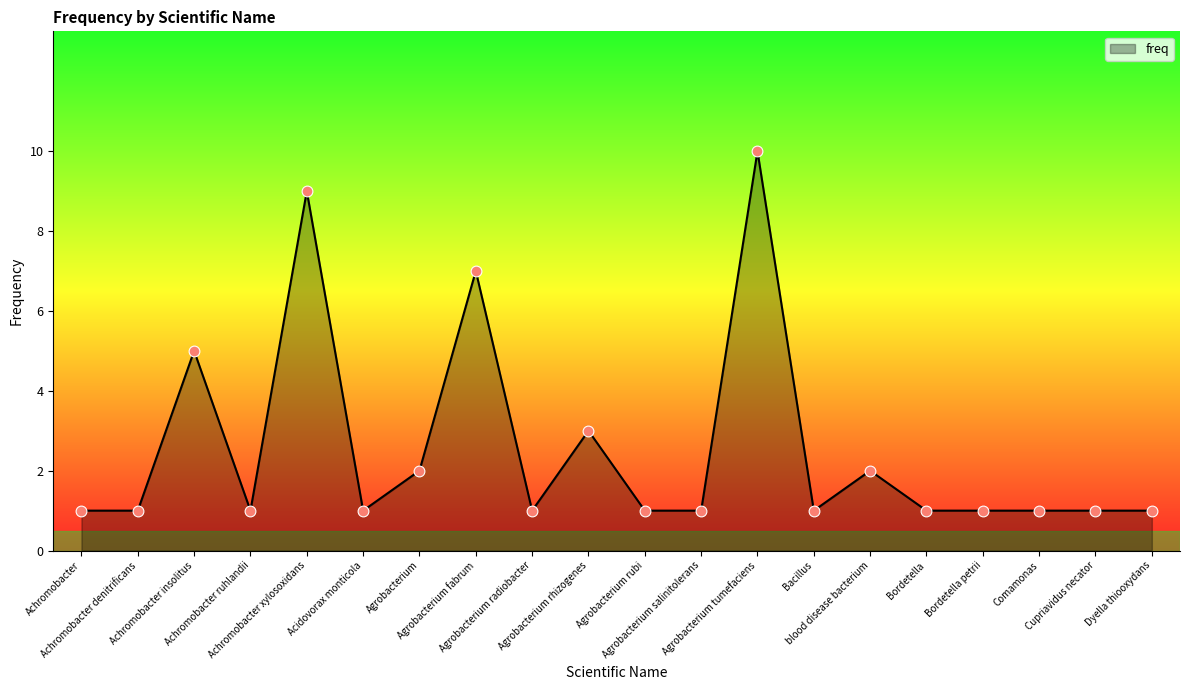

Approximately how many times larger is the value at Agrobacterium compared to blood disease bacterium?

1.0